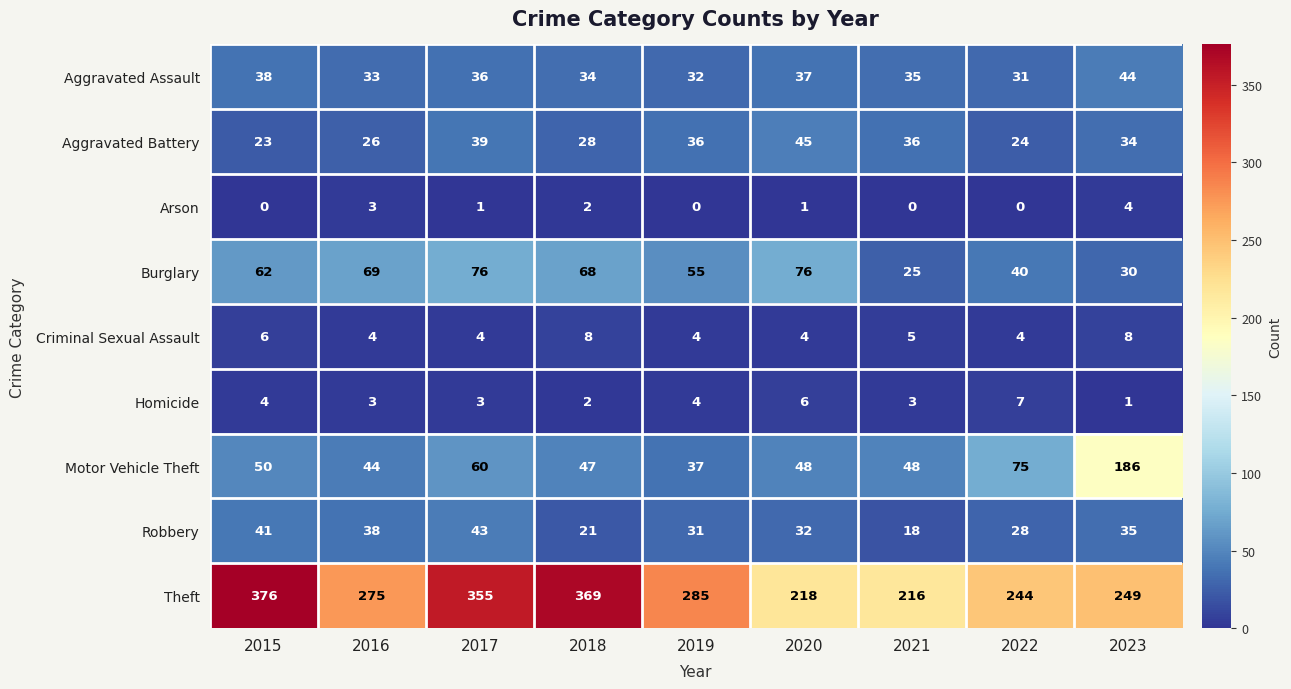

Between 2015 and 2023, which series saw the biggest shift?

Motor Vehicle Theft